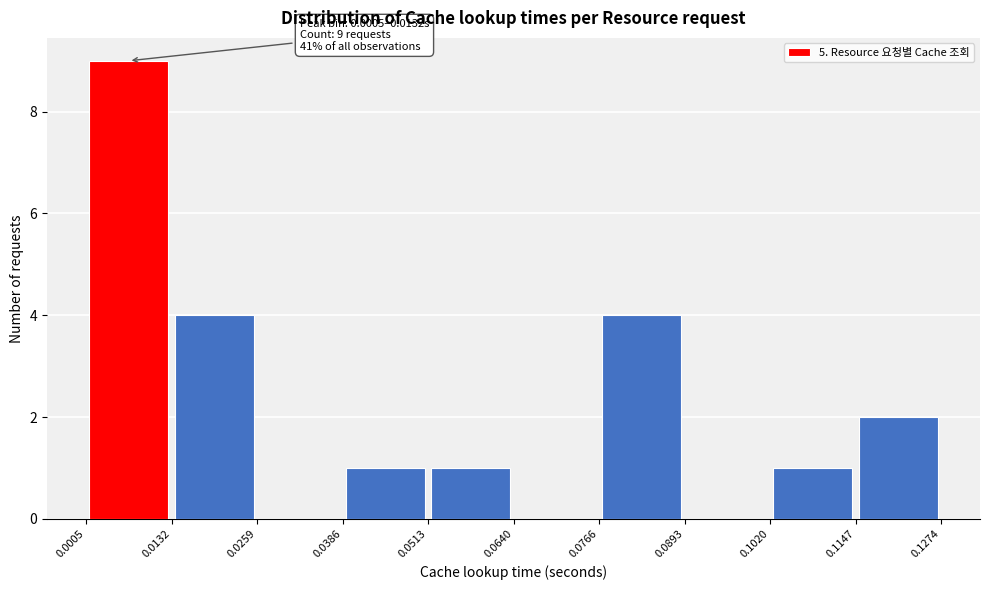

Over which range of the x-axis is the bar tallest?

0.0005 to 0.0132